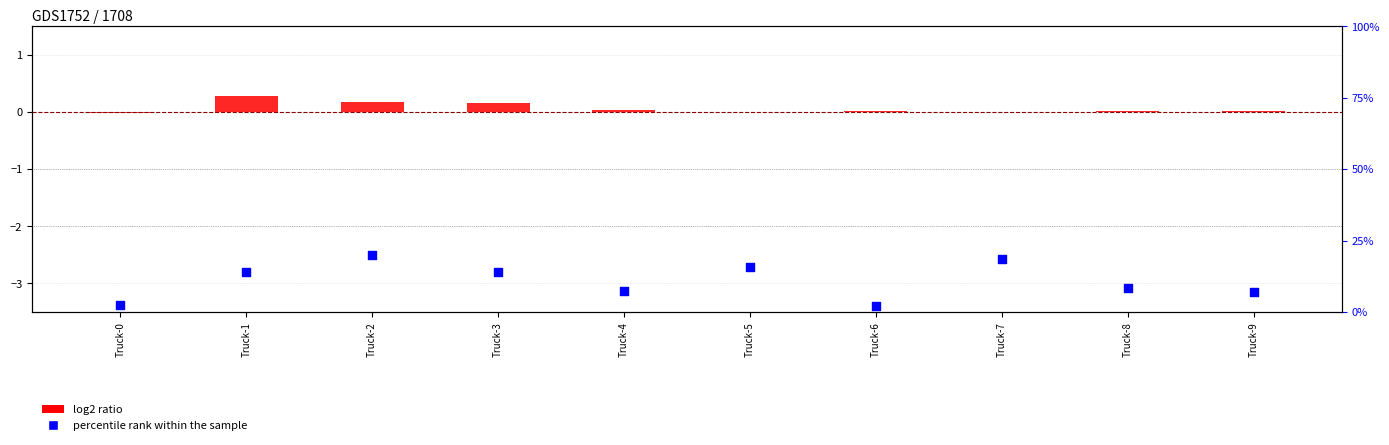

Which series contains the lowest Y value?

log2 ratio